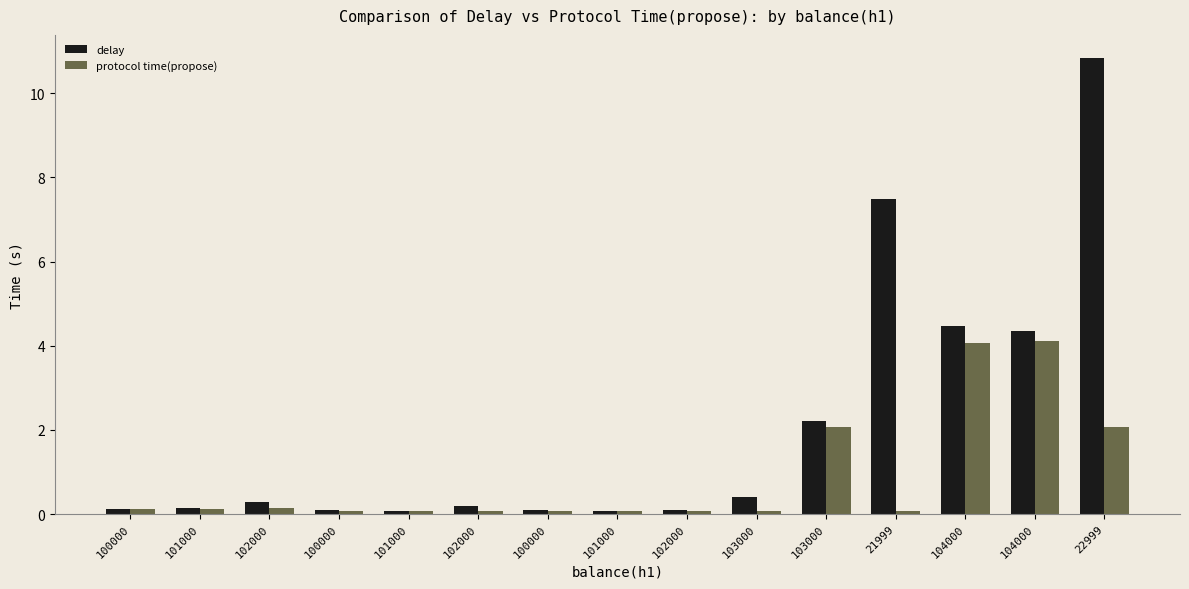

How many bars are there in each group?

2